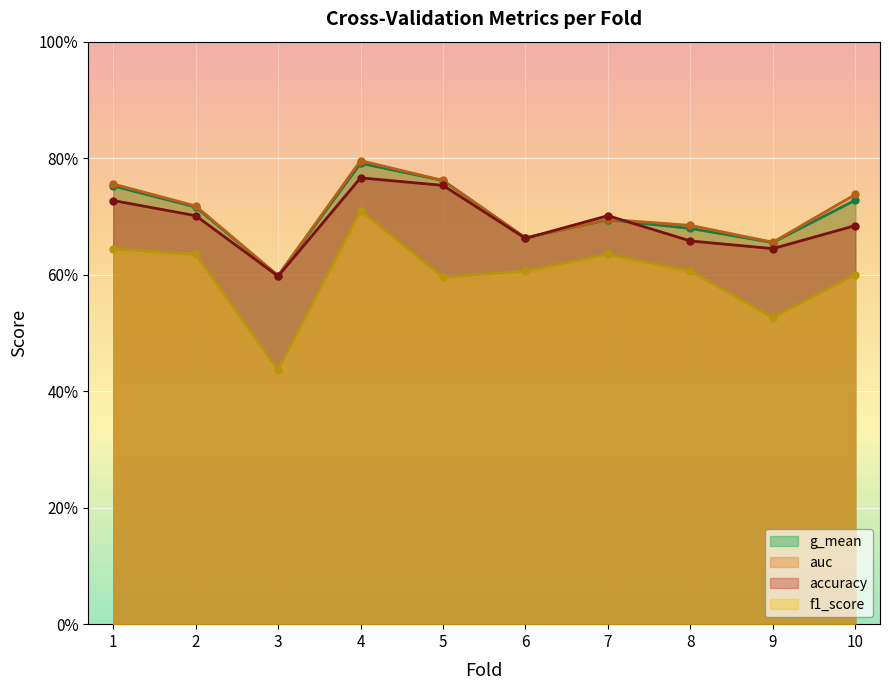

True or false: f1_score and g_mean cross at least once.

False